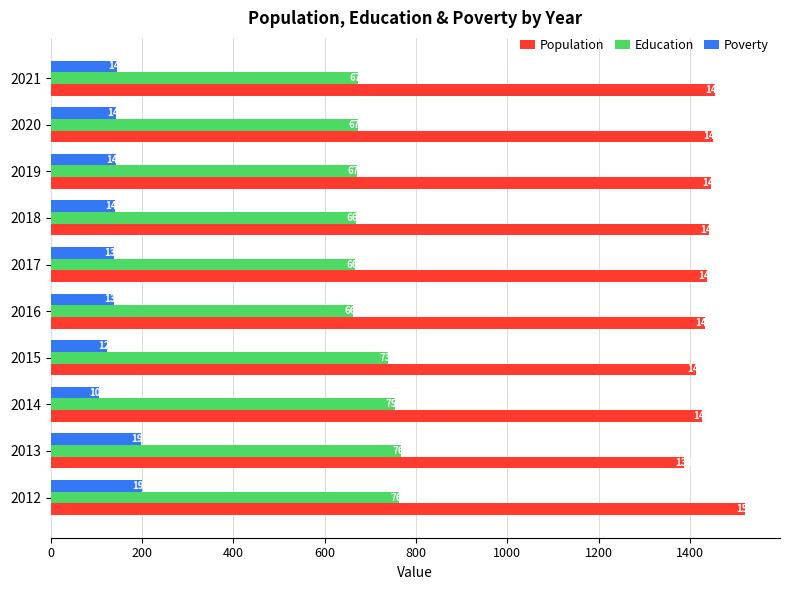

What are all the series names shown in the legend?

Population, Education, Poverty